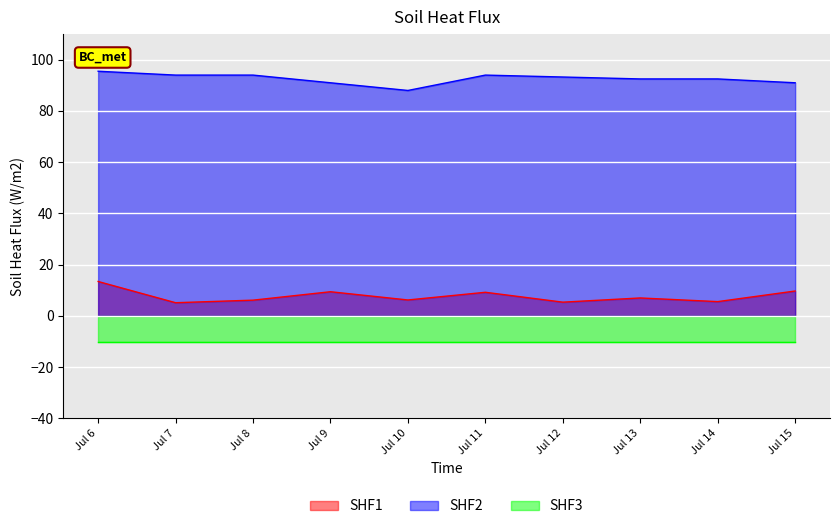

What is the lowest value of the SHF2 series?

88.0